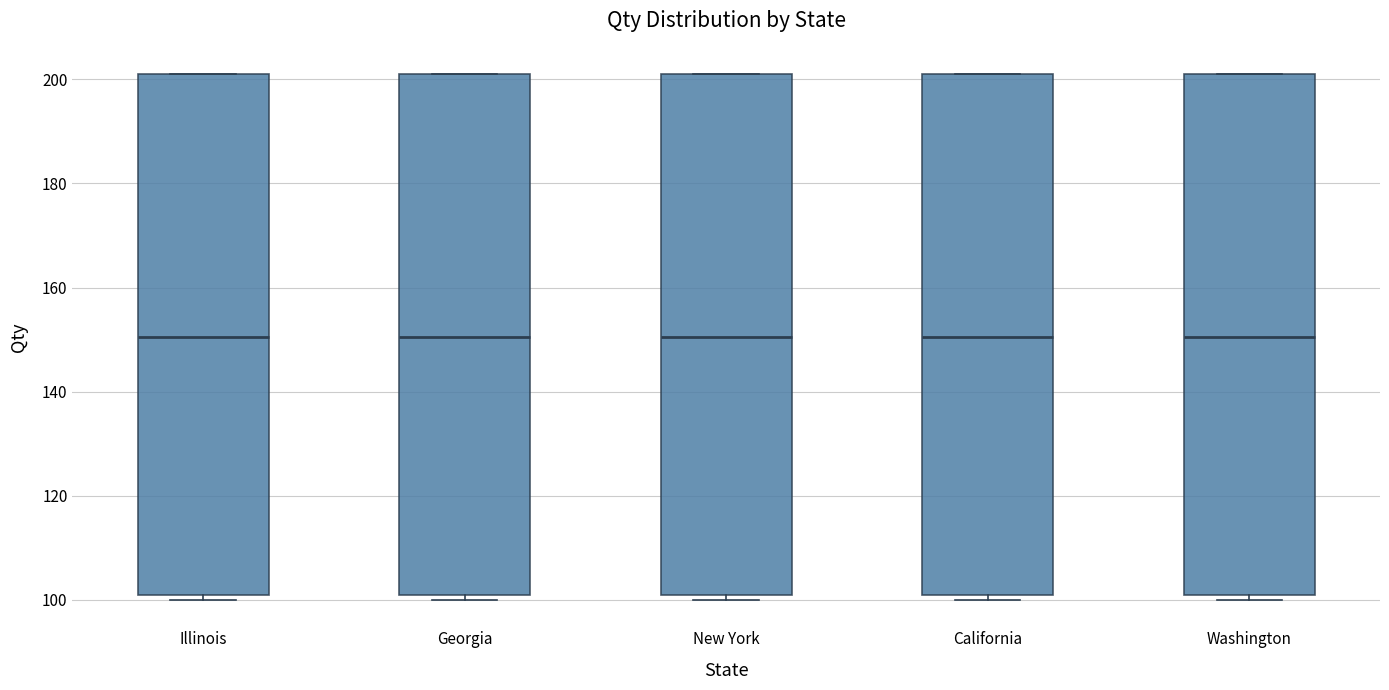

Where is the upper edge of the box for New York on the y-axis? The values are not printed on the chart, so give them approximately, as read against the axis.

202